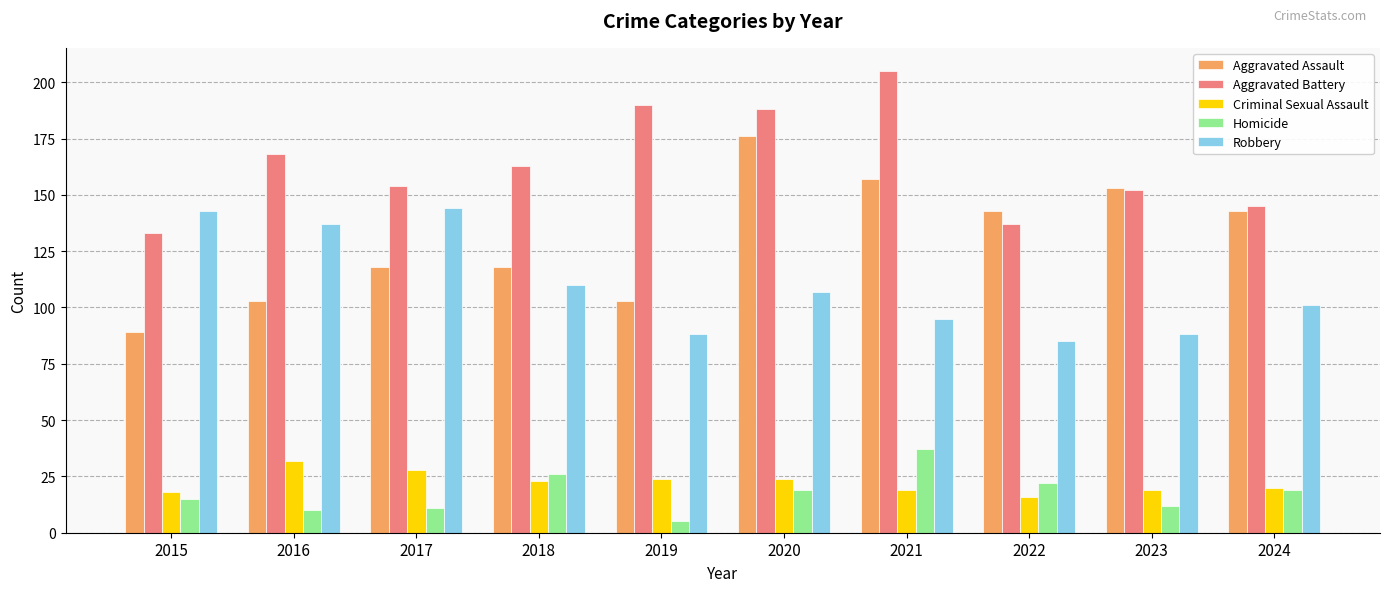

Which series has the widest spread of values?

Aggravated Assault